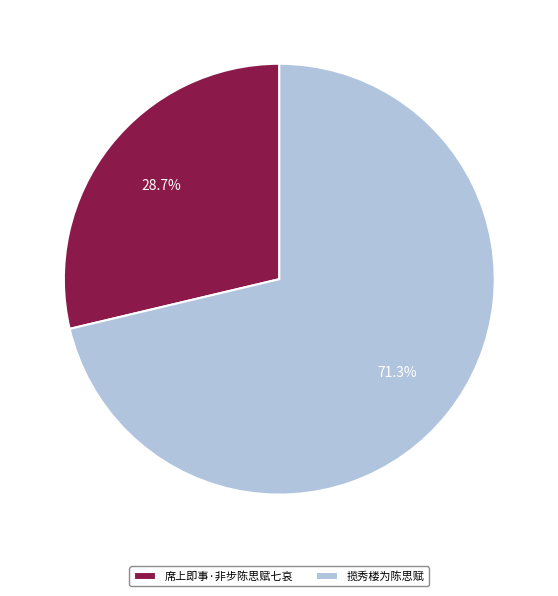

True or false: 席上即事·非步陈思赋七哀 accounts for 42% of the total.

False